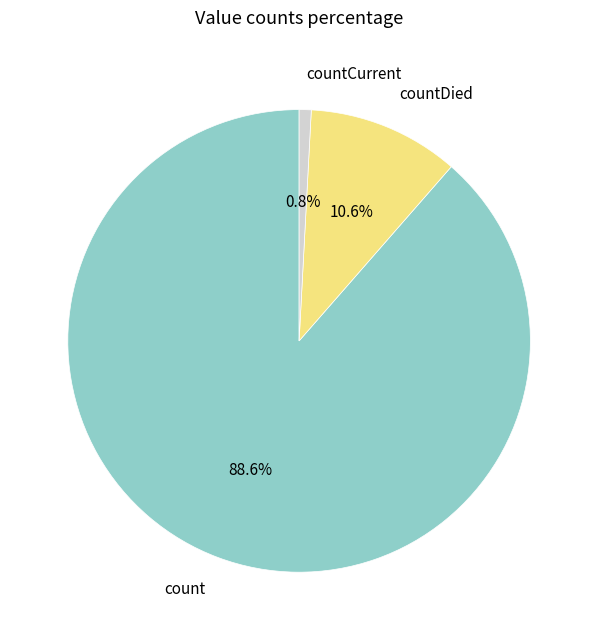

To the nearest percent, what is the combined percentage of countCurrent and count?

89%